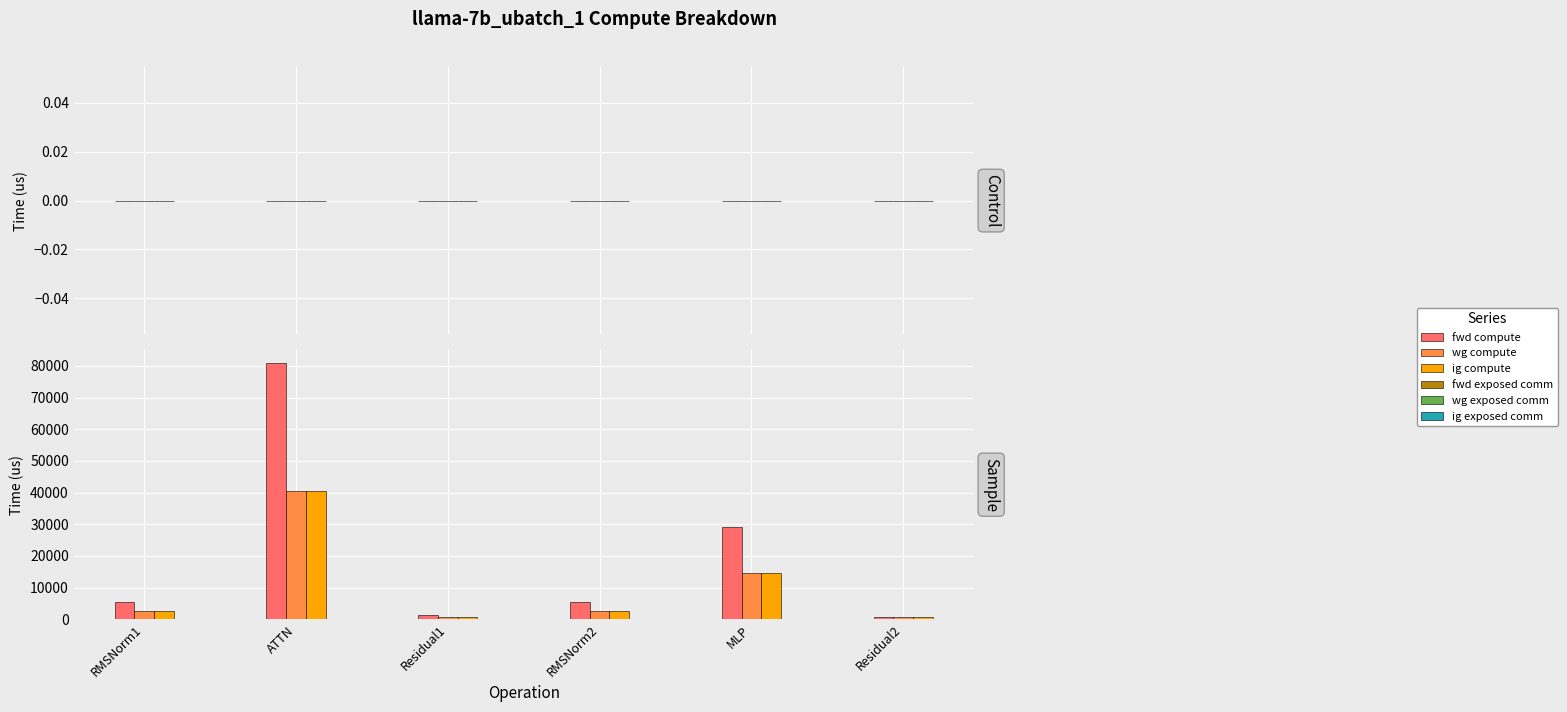

What is the difference between the maximum and minimum values in the wg compute series?

39749.7